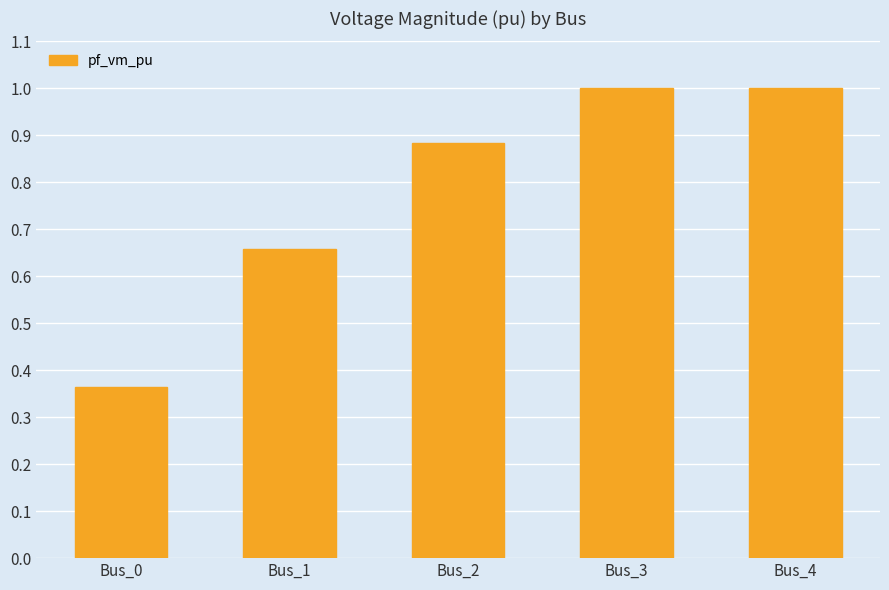

What is the greatest value displayed?

1.0